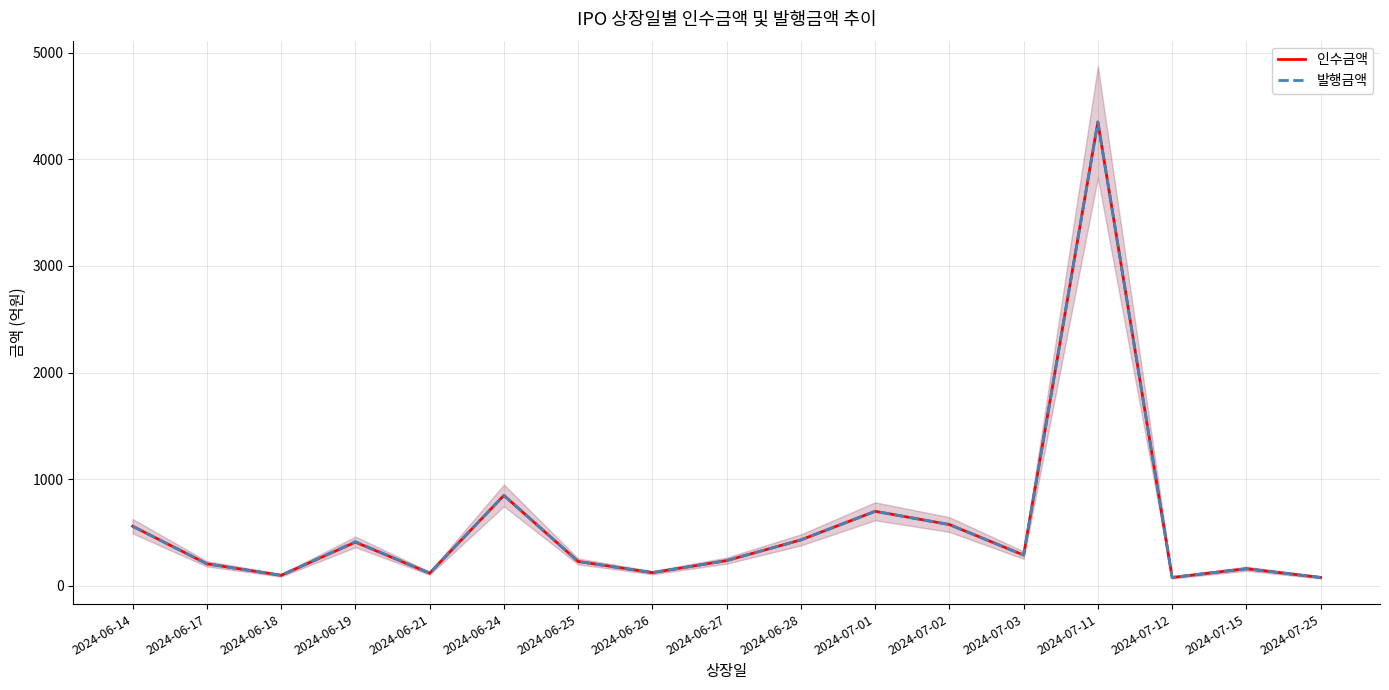

True or false: 인수금액 and 발행금액 intersect in this chart.

False